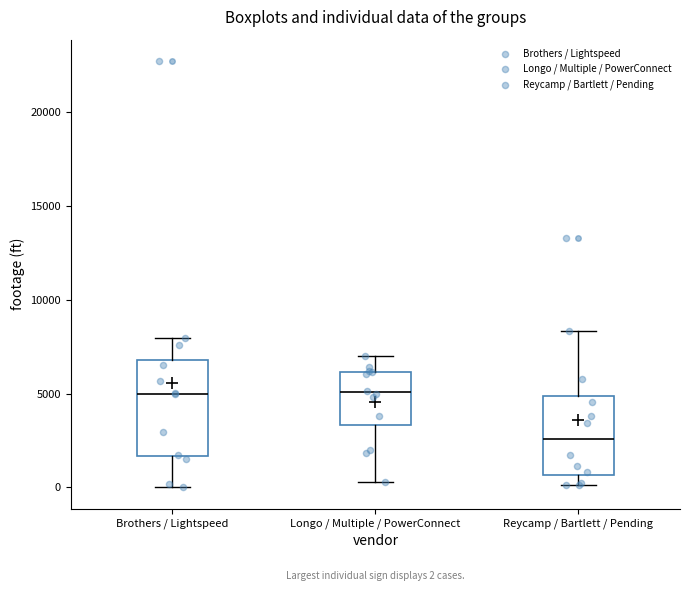

Which box is the tallest, from its lower edge to its upper edge?

Brothers / Lightspeed